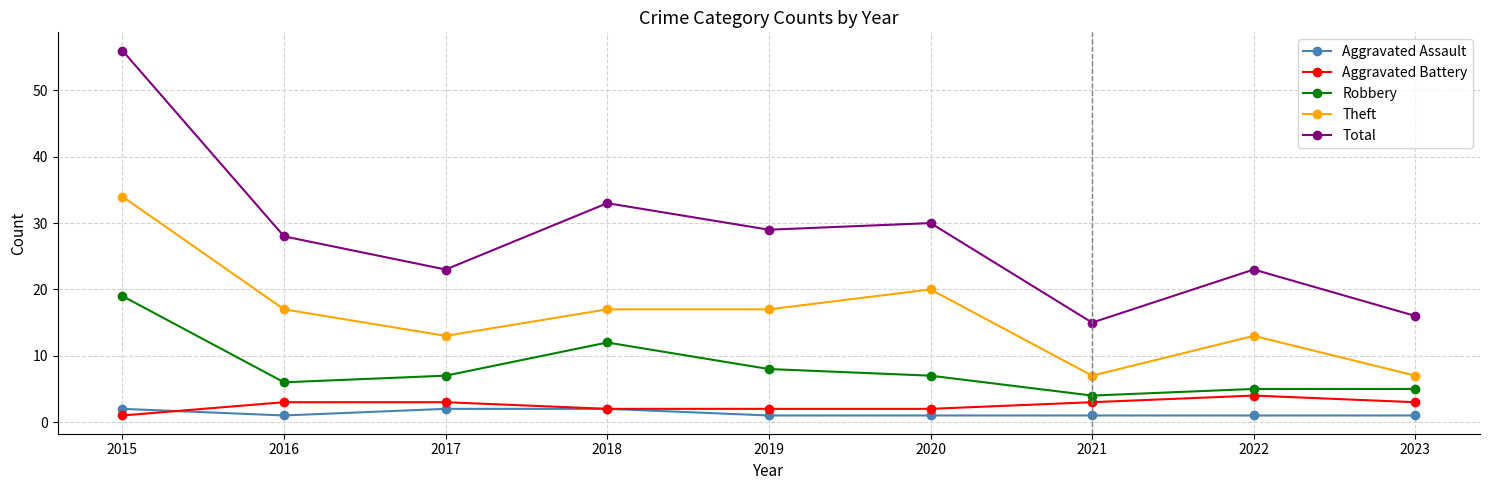

Count the number of data series in this chart.

5